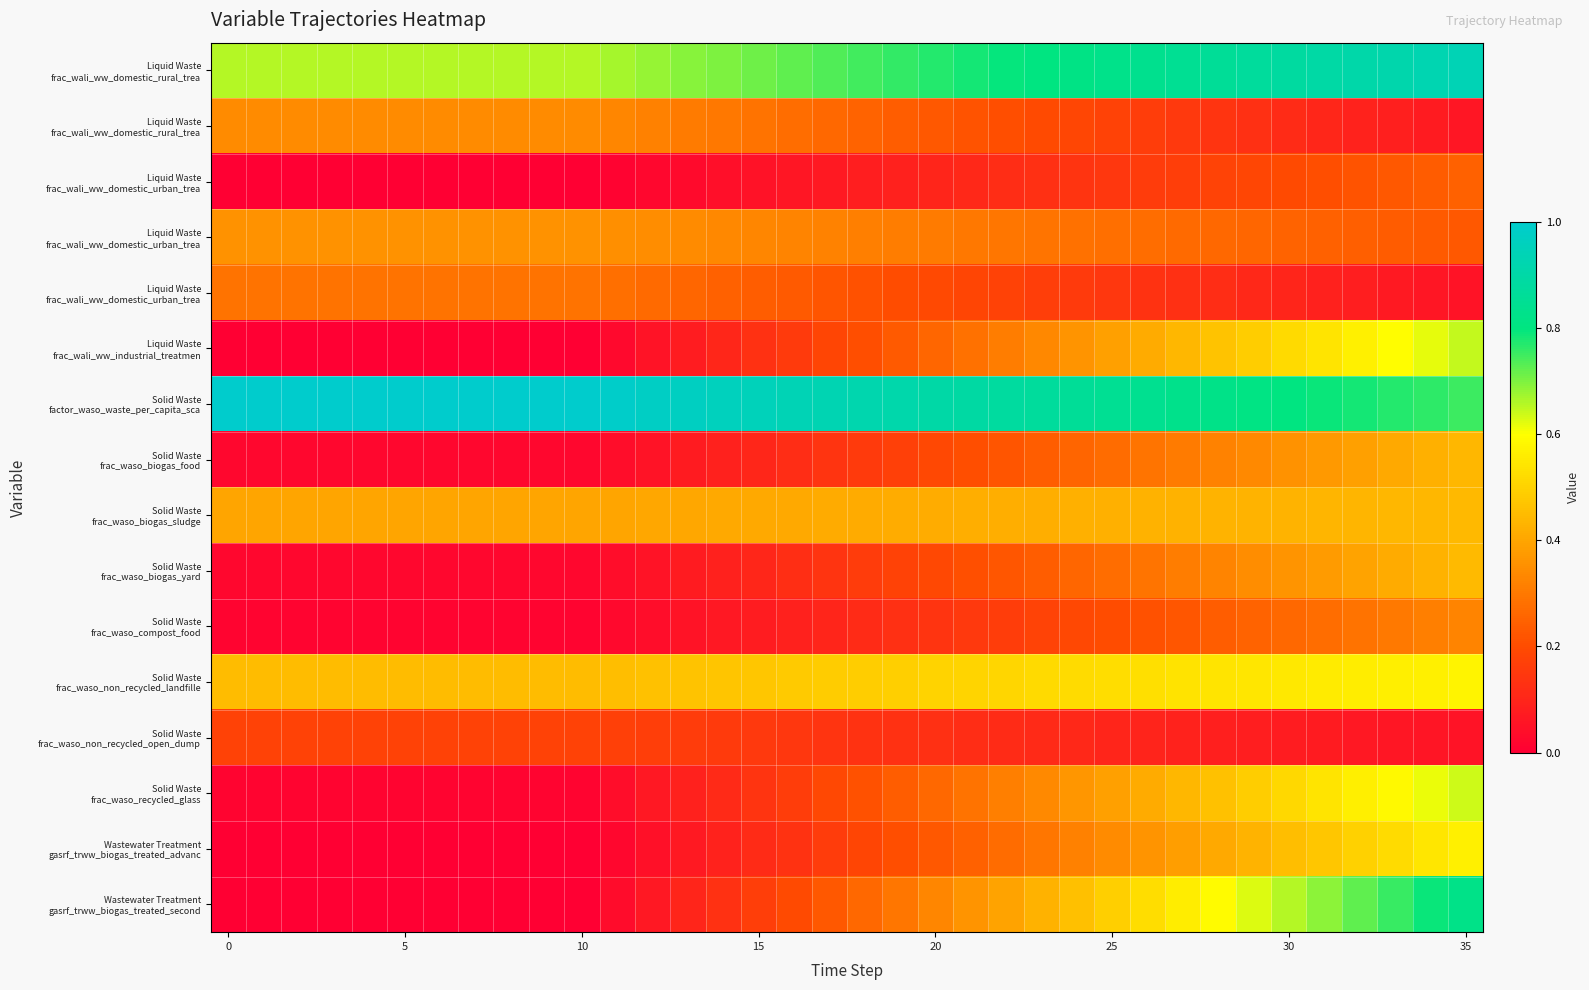

Reading left to right, transcribe all the data shown in this chart.

row_0: 0.7	0.7	0.7	0.7	0.7	0.7	0.7	0.7	0.7	0.7	0.7	0.7	0.7	0.7	0.7	0.7	0.7	0.7	0.7	0.8	0.8	0.8	0.8	0.8	0.8	0.8	0.8	0.8	0.9	0.9	0.9	0.9	0.9	0.9	0.9	0.9
row_1: 0.3	0.3	0.3	0.3	0.3	0.3	0.3	0.3	0.3	0.3	0.3	0.3	0.3	0.3	0.3	0.3	0.3	0.3	0.3	0.2	0.2	0.2	0.2	0.2	0.2	0.2	0.2	0.2	0.1	0.1	0.1	0.1	0.1	0.1	0.1	0.1
row_2: 0.0	0.0	0.0	0.0	0.0	0.0	0.0	0.0	0.0	0.0	0.0	0.0	0.0	0.0	0.0	0.0	0.1	0.1	0.1	0.1	0.1	0.1	0.1	0.1	0.1	0.1	0.2	0.2	0.2	0.2	0.2	0.2	0.2	0.2	0.2	0.2
row_3: 0.4	0.4	0.4	0.4	0.4	0.4	0.4	0.4	0.4	0.4	0.4	0.4	0.3	0.3	0.3	0.3	0.3	0.3	0.3	0.3	0.3	0.3	0.3	0.3	0.3	0.3	0.3	0.3	0.3	0.3	0.3	0.2	0.2	0.2	0.2	0.2
row_4: 0.3	0.3	0.3	0.3	0.3	0.3	0.3	0.3	0.3	0.3	0.3	0.3	0.3	0.3	0.2	0.2	0.2	0.2	0.2	0.2	0.2	0.2	0.2	0.2	0.2	0.1	0.1	0.1	0.1	0.1	0.1	0.1	0.1	0.1	0.1	0.1
row_5: 0.0	0.0	0.0	0.0	0.0	0.0	0.0	0.0	0.0	0.0	0.0	0.0	0.1	0.1	0.1	0.1	0.2	0.2	0.2	0.2	0.3	0.3	0.3	0.3	0.4	0.4	0.4	0.4	0.5	0.5	0.5	0.5	0.6	0.6	0.6	0.6
row_6: 1.0	1.0	1.0	1.0	1.0	1.0	1.0	1.0	1.0	1.0	1.0	1.0	1.0	1.0	1.0	1.0	0.9	0.9	0.9	0.9	0.9	0.9	0.9	0.9	0.9	0.9	0.8	0.8	0.8	0.8	0.8	0.8	0.8	0.8	0.8	0.8
row_7: 0.0	0.0	0.0	0.0	0.0	0.0	0.0	0.0	0.0	0.0	0.0	0.0	0.1	0.1	0.1	0.1	0.1	0.1	0.2	0.2	0.2	0.2	0.2	0.2	0.3	0.3	0.3	0.3	0.3	0.3	0.4	0.4	0.4	0.4	0.4	0.4
row_8: 0.4	0.4	0.4	0.4	0.4	0.4	0.4	0.4	0.4	0.4	0.4	0.4	0.4	0.4	0.4	0.4	0.4	0.4	0.4	0.4	0.4	0.4	0.4	0.4	0.4	0.4	0.4	0.4	0.4	0.4	0.4	0.4	0.4	0.4	0.4	0.4
row_9: 0.0	0.0	0.0	0.0	0.0	0.0	0.0	0.0	0.0	0.0	0.0	0.0	0.1	0.1	0.1	0.1	0.1	0.1	0.2	0.2	0.2	0.2	0.2	0.2	0.3	0.3	0.3	0.3	0.3	0.3	0.4	0.4	0.4	0.4	0.4	0.4
row_10: 0.0	0.0	0.0	0.0	0.0	0.0	0.0	0.0	0.0	0.0	0.0	0.0	0.0	0.1	0.1	0.1	0.1	0.1	0.1	0.1	0.1	0.2	0.2	0.2	0.2	0.2	0.2	0.2	0.2	0.3	0.3	0.3	0.3	0.3	0.3	0.3
row_11: 0.5	0.5	0.5	0.5	0.5	0.5	0.5	0.5	0.5	0.5	0.5	0.5	0.5	0.5	0.5	0.5	0.5	0.5	0.5	0.5	0.5	0.5	0.5	0.5	0.5	0.5	0.5	0.5	0.5	0.5	0.6	0.6	0.6	0.6	0.6	0.6
row_12: 0.2	0.2	0.2	0.2	0.2	0.2	0.2	0.2	0.2	0.2	0.2	0.2	0.2	0.2	0.2	0.2	0.1	0.1	0.1	0.1	0.1	0.1	0.1	0.1	0.1	0.1	0.1	0.1	0.1	0.1	0.1	0.1	0.1	0.1	0.1	0.1
row_13: 0.0	0.0	0.0	0.0	0.0	0.0	0.0	0.0	0.0	0.0	0.0	0.0	0.1	0.1	0.1	0.1	0.2	0.2	0.2	0.2	0.3	0.3	0.3	0.3	0.4	0.4	0.4	0.4	0.5	0.5	0.5	0.5	0.6	0.6	0.6	0.6
row_14: 0.0	0.0	0.0	0.0	0.0	0.0	0.0	0.0	0.0	0.0	0.0	0.0	0.0	0.1	0.1	0.1	0.1	0.2	0.2	0.2	0.2	0.2	0.3	0.3	0.3	0.3	0.4	0.4	0.4	0.4	0.5	0.5	0.5	0.5	0.5	0.6
row_15: 0.0	0.0	0.0	0.0	0.0	0.0	0.0	0.0	0.0	0.0	0.0	0.0	0.1	0.1	0.1	0.2	0.2	0.2	0.3	0.3	0.3	0.4	0.4	0.4	0.5	0.5	0.5	0.6	0.6	0.6	0.7	0.7	0.7	0.8	0.8	0.8